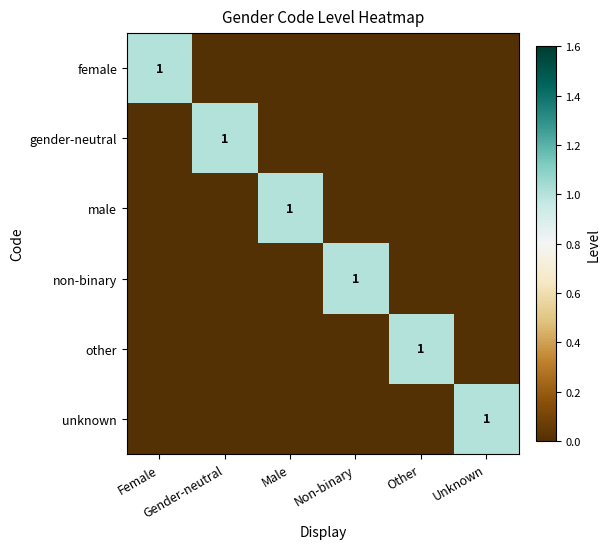

Is it true that other equals 0 at Unknown?

True